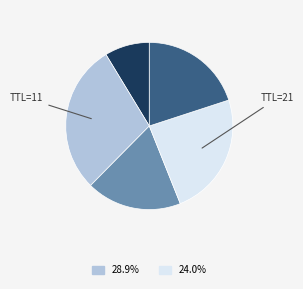

Which category has the biggest portion of the pie?

28